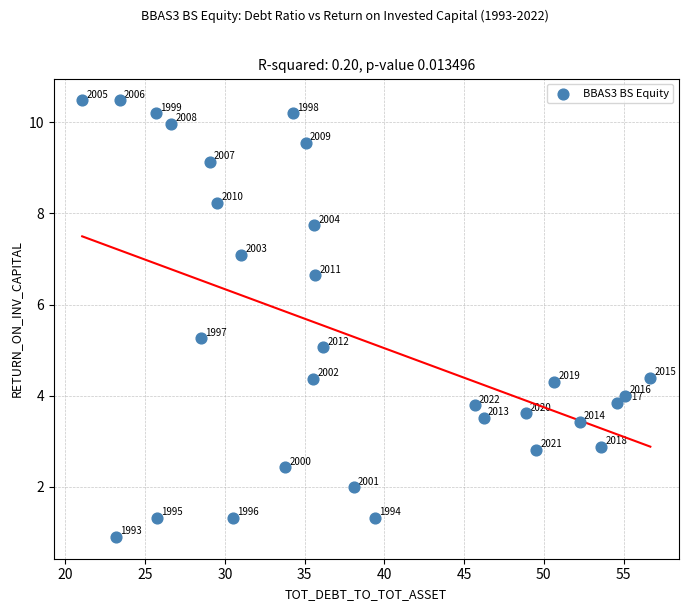

What Y value in the scatter plot is closest to 5?

5.1